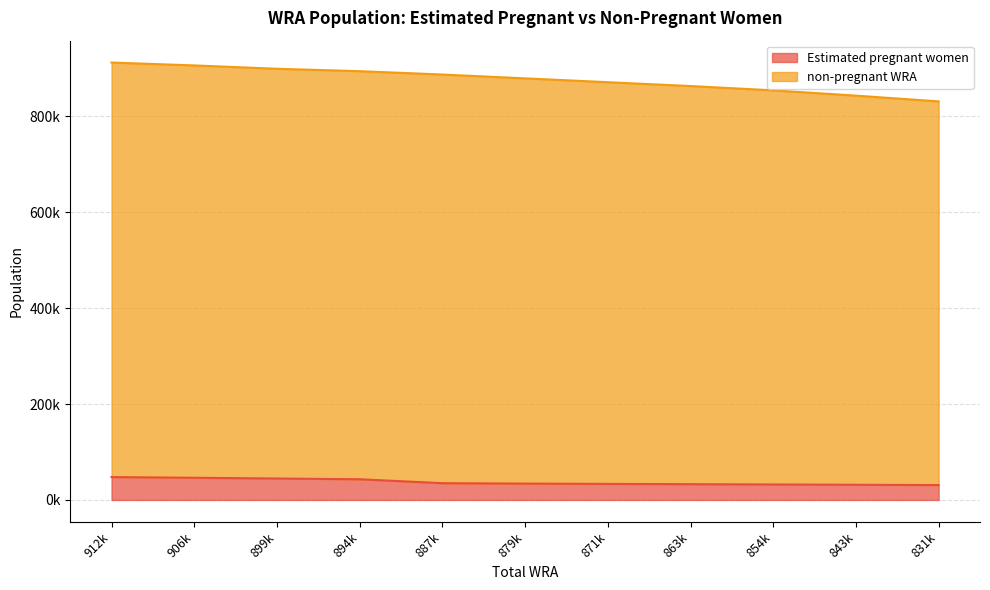

How many data points in Estimated pregnant women are less than 34074?

5